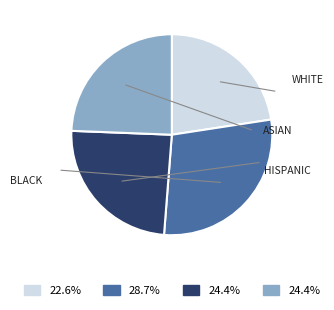

To the nearest percent, what is the difference between the largest and smallest slice percentages?

6%